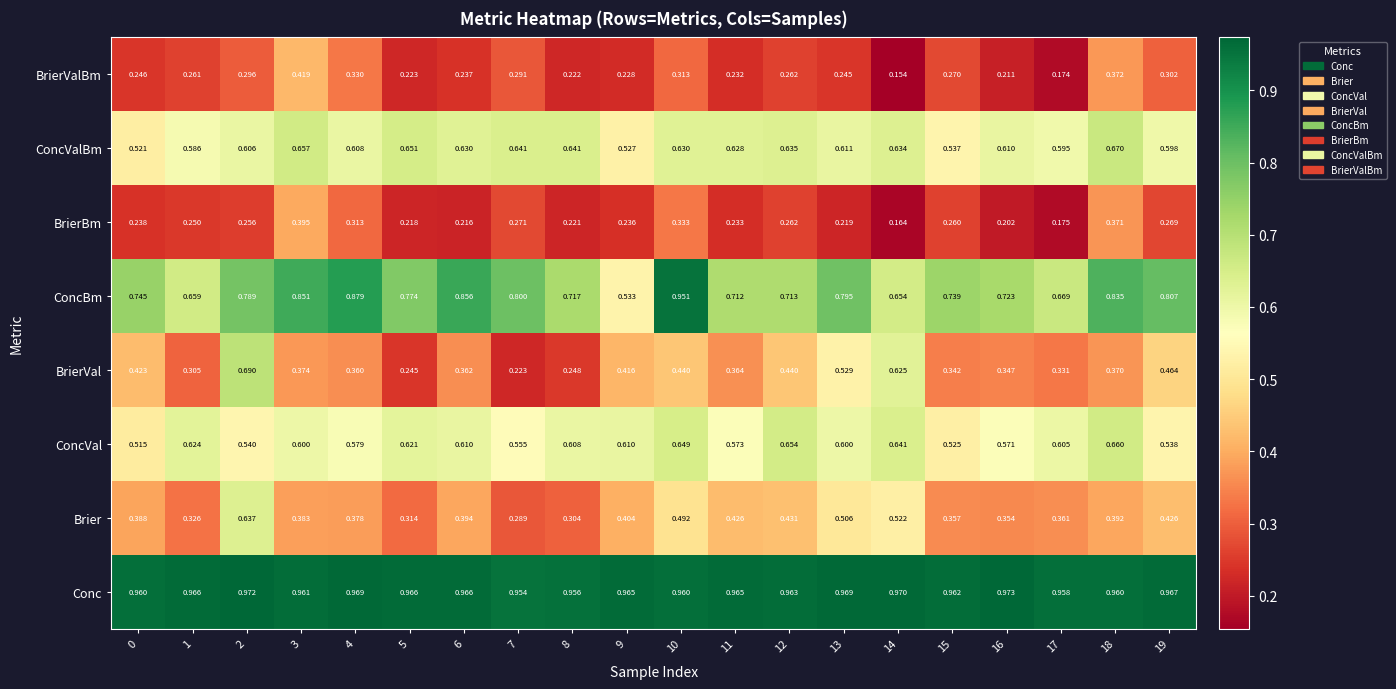

At how many categories does at least one series exceed 0?

20